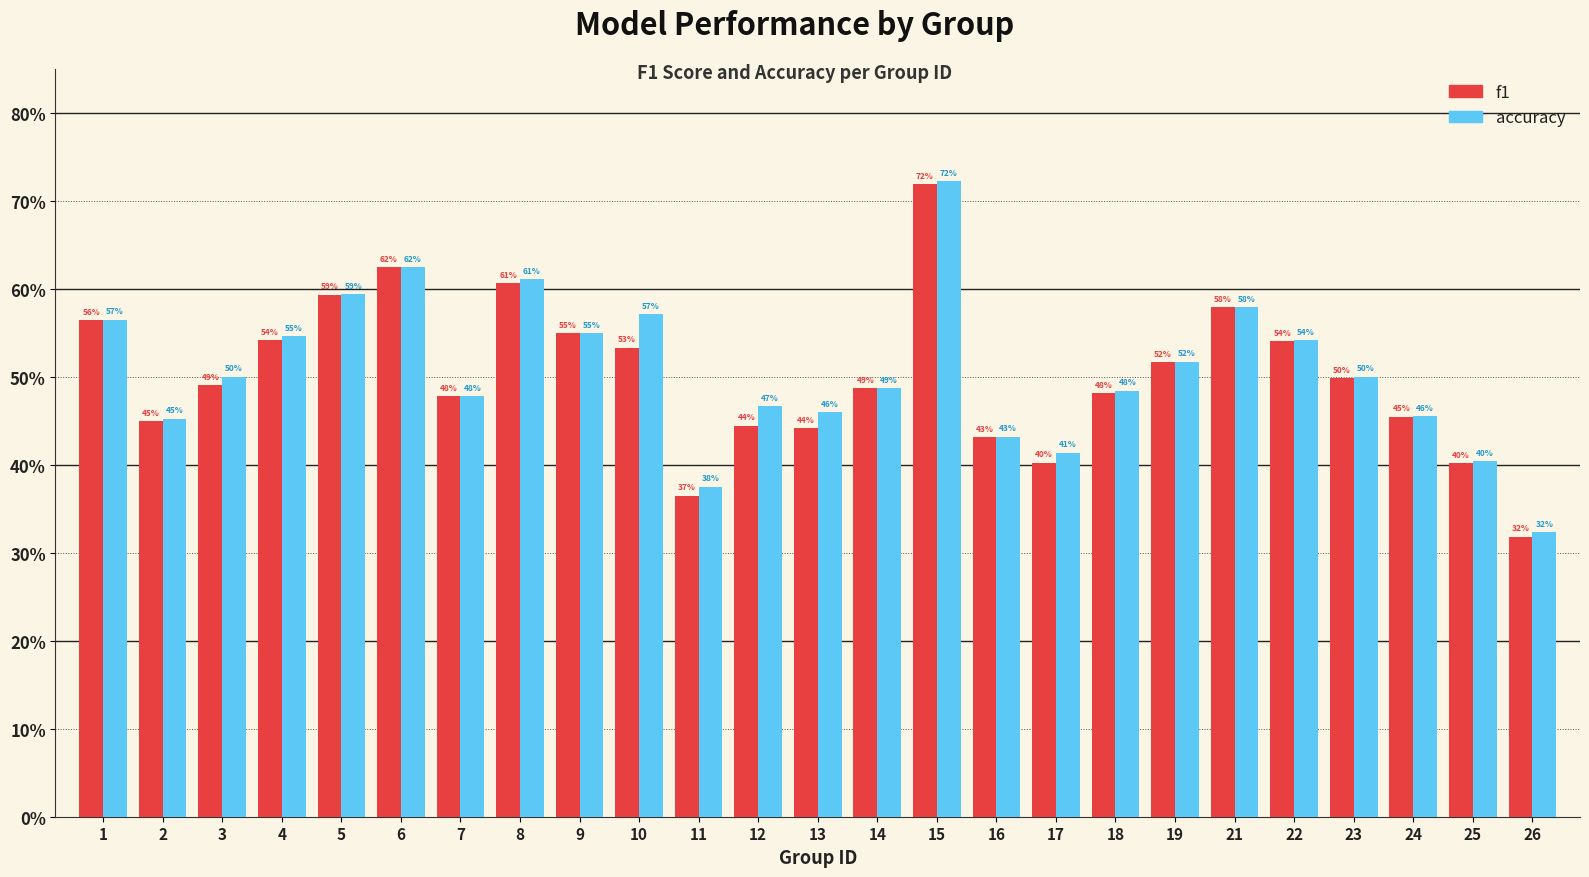

At how many categories does at least one series exceed 0?

25